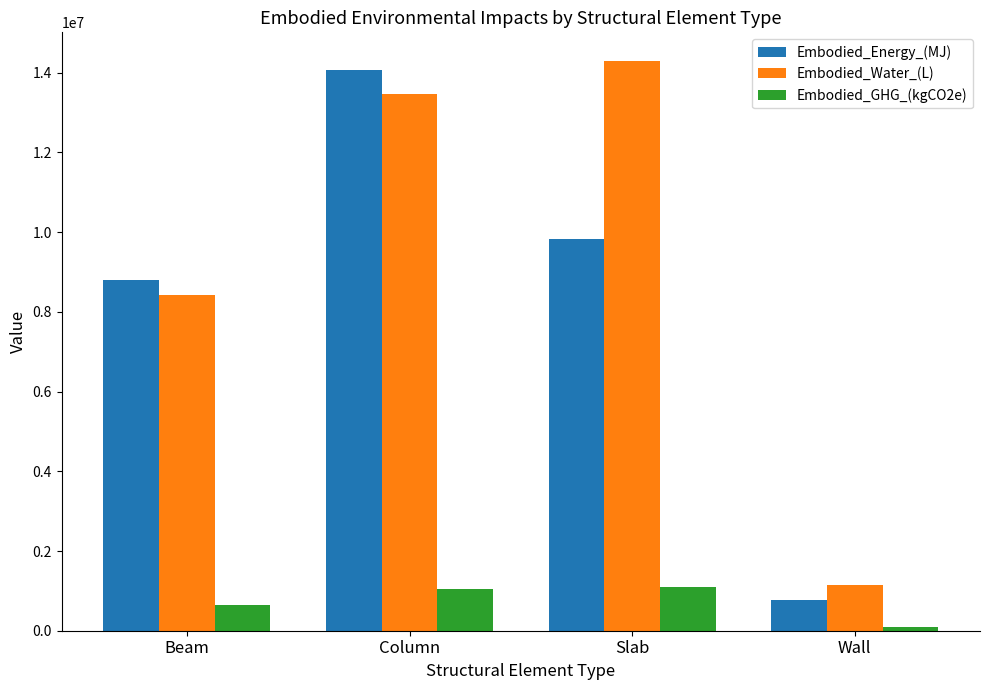

How many groups of bars are there?

4